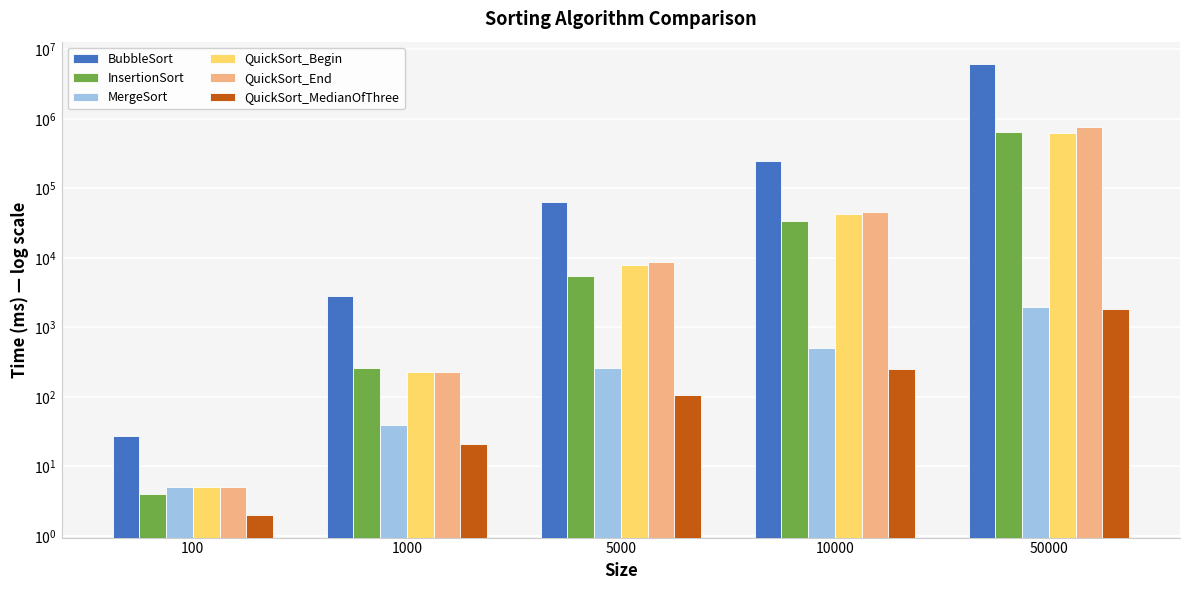

What is the smallest value displayed?

2